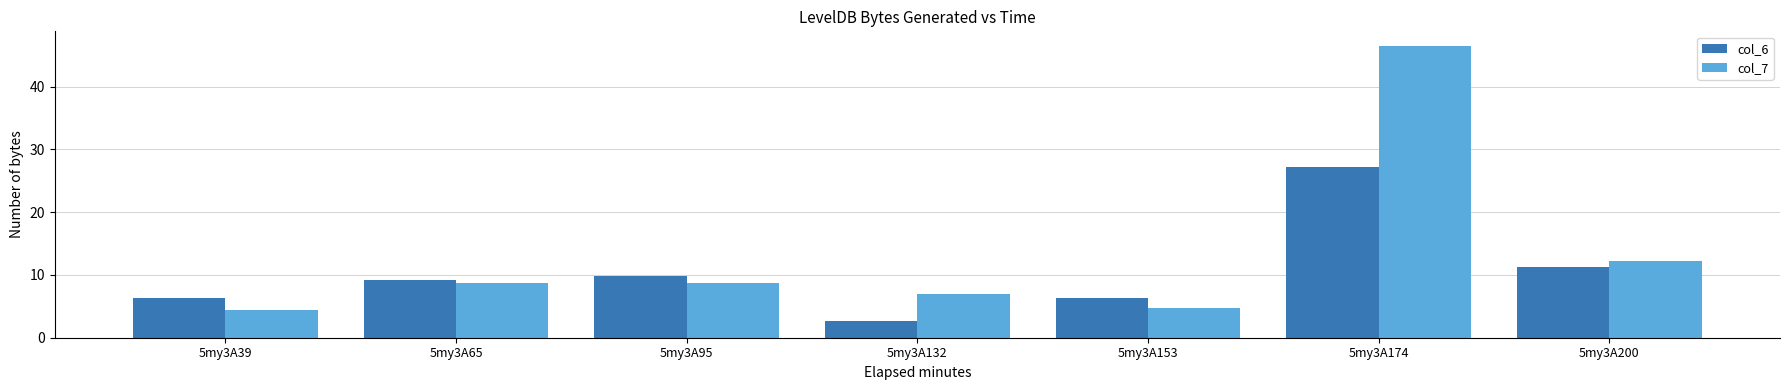

How many bars are there in total?

14